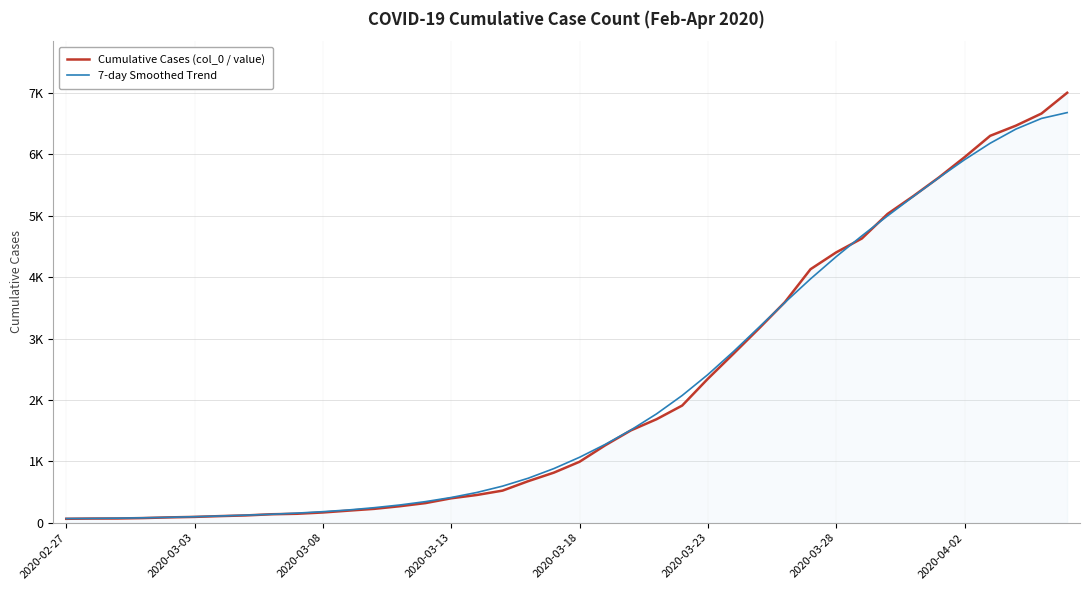

Does the chart display data point markers on the line(s)?

No